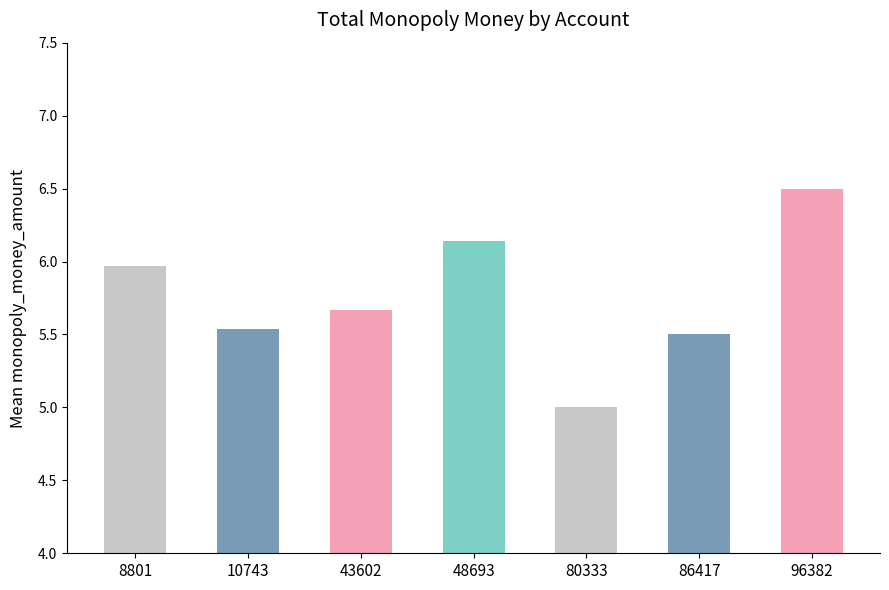

Reading left to right, what are all the values shown in this chart?

6.0	5.5	5.7	6.1	5.0	5.5	6.5